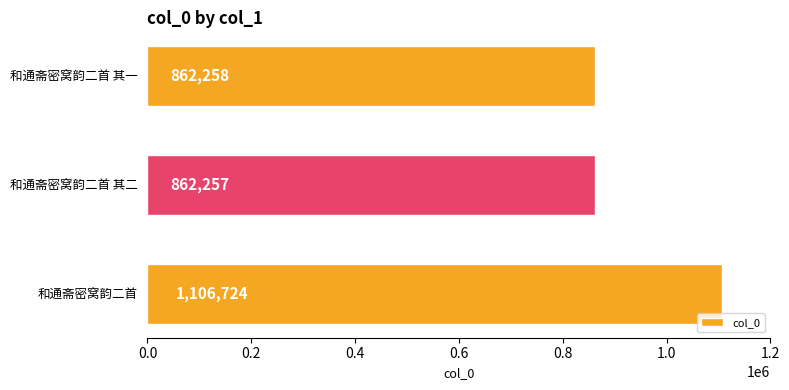

How many bars are there in total?

3